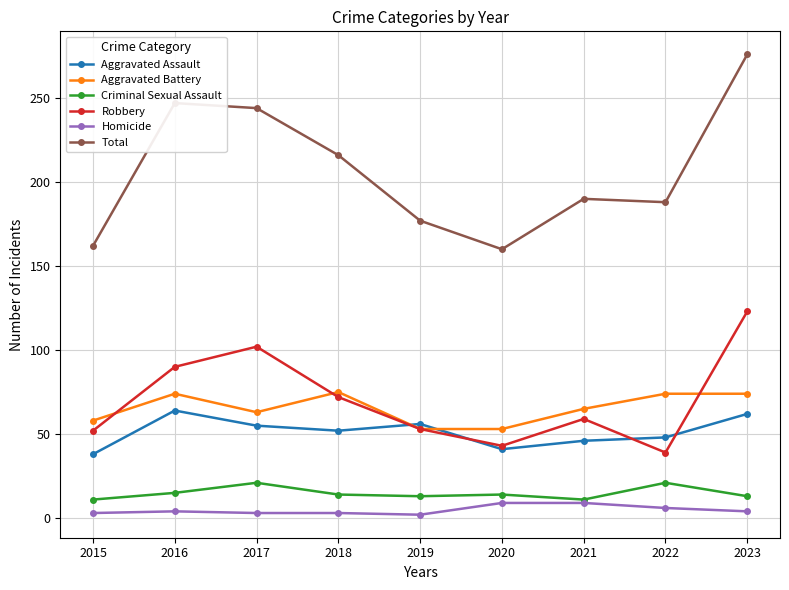

At which label is Total closest to 218?

2018